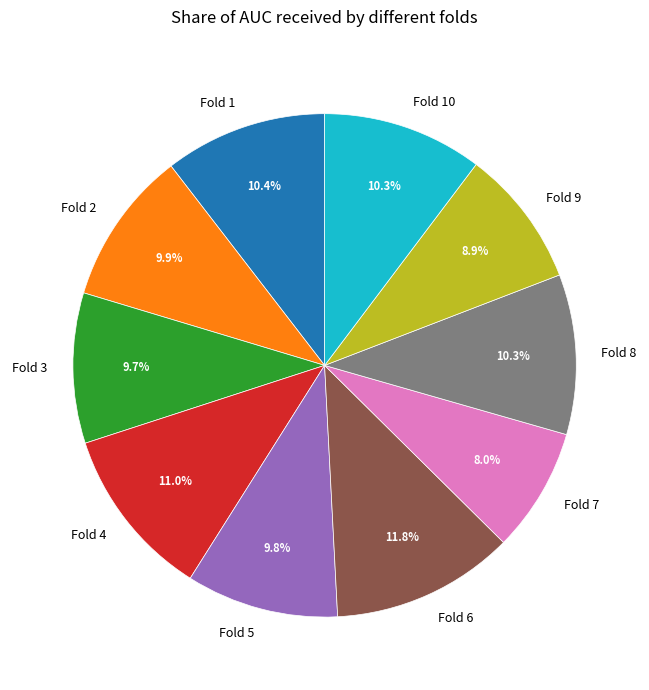

How many slices are in this pie chart?

10